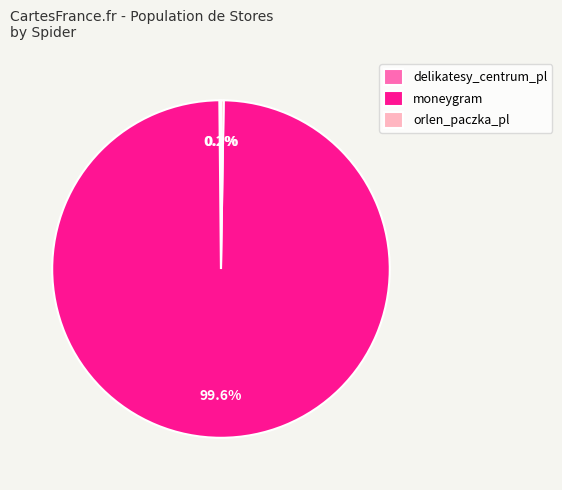

Which slice represents more than half of the pie?

moneygram